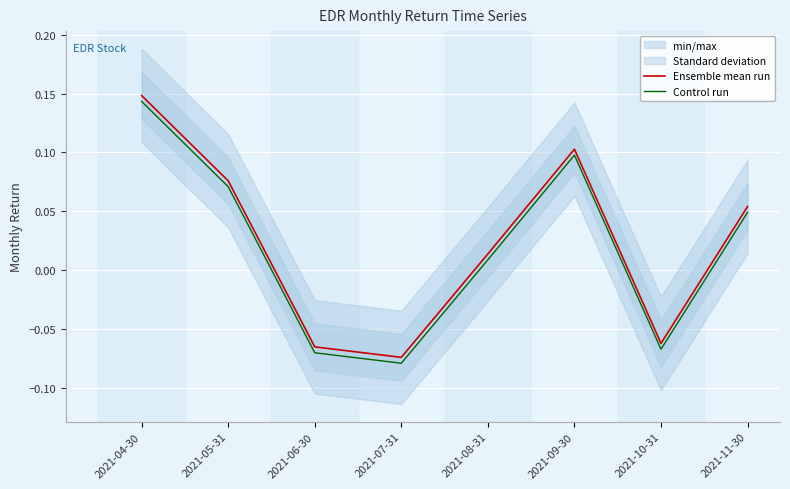

Reading right to left, extract all data points from this chart.

Ensemble mean run: 2021-11-30=0.1	2021-10-31=-0.1	2021-09-30=0.1	2021-08-31=0.0	2021-07-31=-0.1	2021-06-30=-0.1	2021-05-31=0.1	2021-04-30=0.1
Control run: 2021-11-30=0.0	2021-10-31=-0.1	2021-09-30=0.1	2021-08-31=0.0	2021-07-31=-0.1	2021-06-30=-0.1	2021-05-31=0.1	2021-04-30=0.1